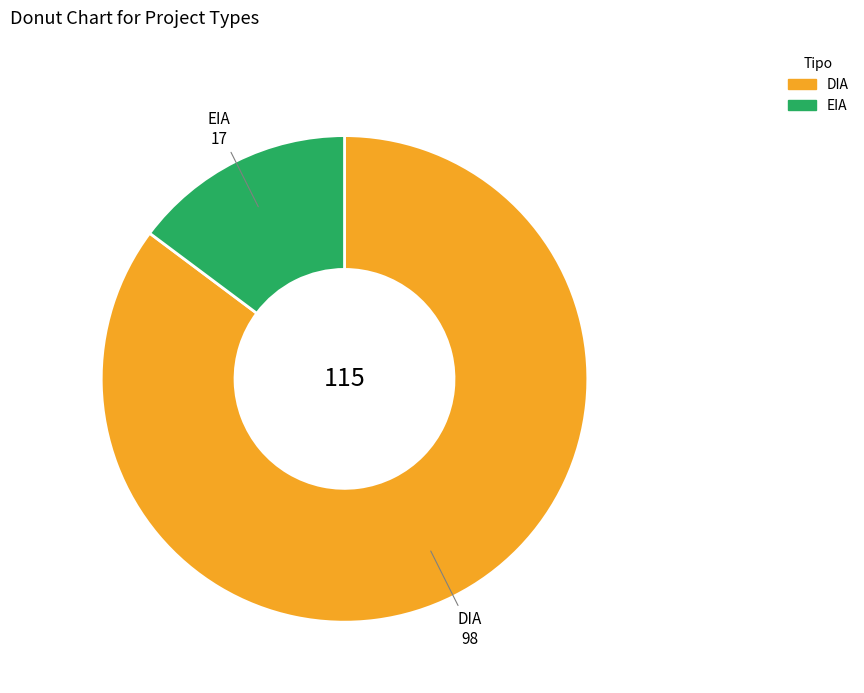

Which category has the biggest portion of the pie?

DIA